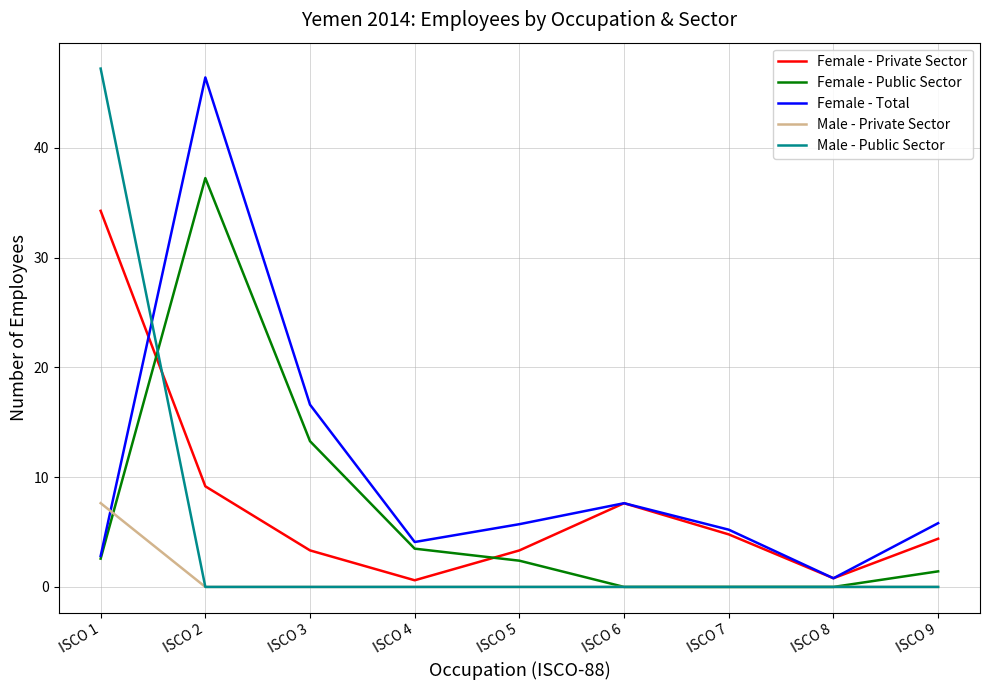

Does the chart have visible grid lines?

Yes